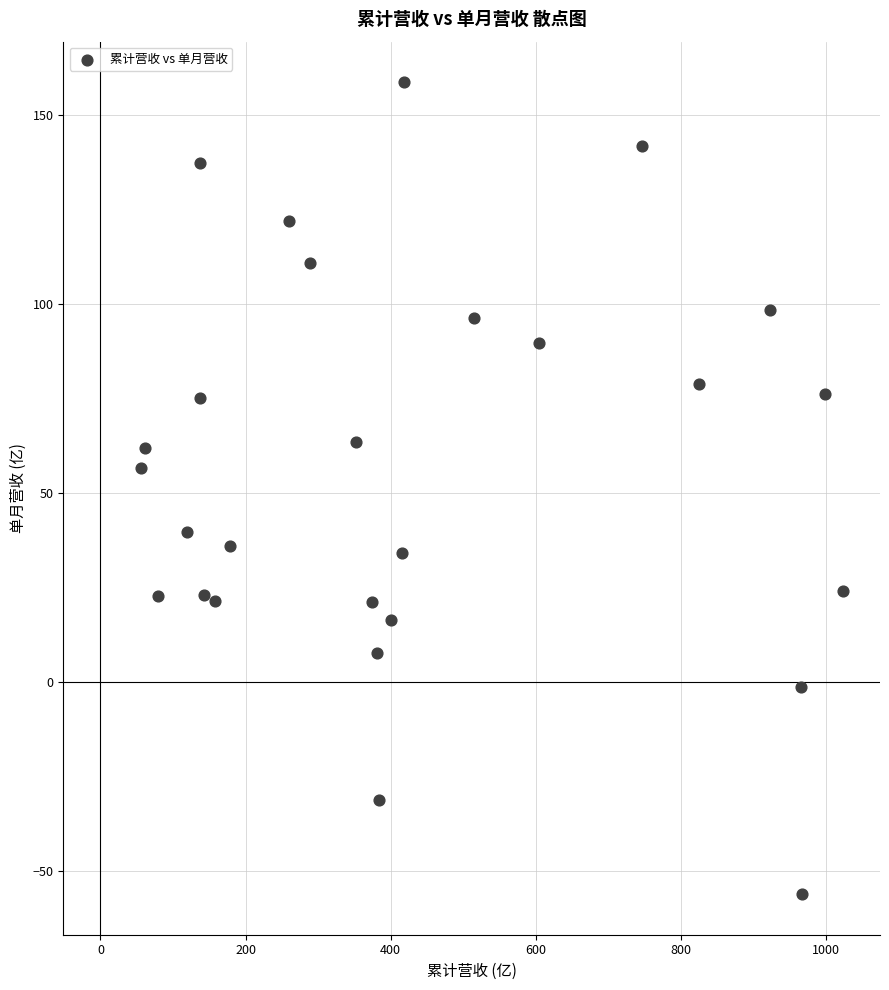

What is the range of X values (max minus min)?

966.4